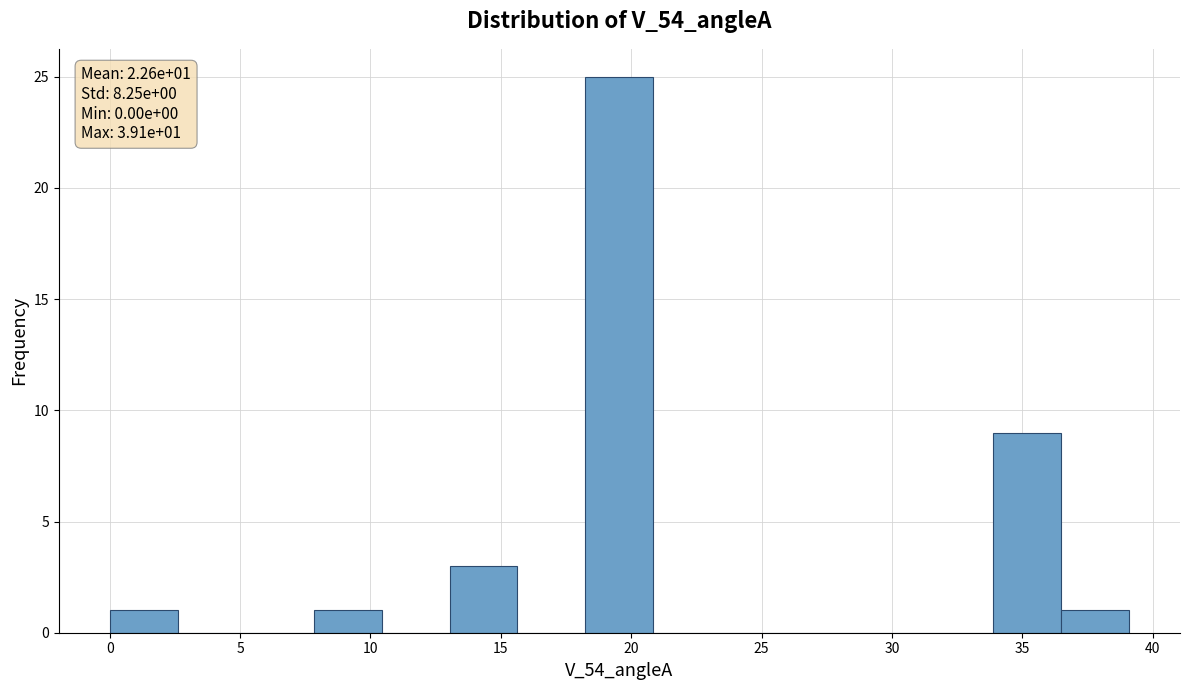

Over which range of the x-axis is the bar tallest?

18.0 to 21.0